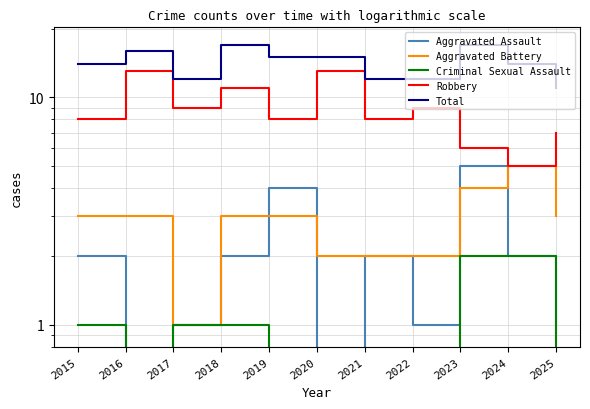

True or false: Robbery has a value of 11.9 at 2015.

False